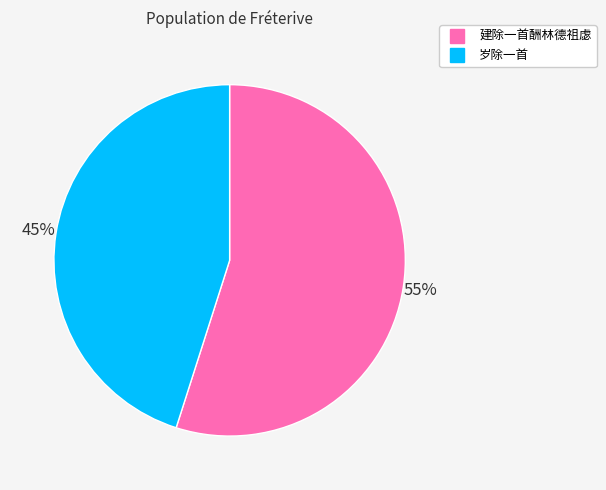

Rank the categories by value from lowest to highest.

岁除一首, 建除一首酬林德祖虙